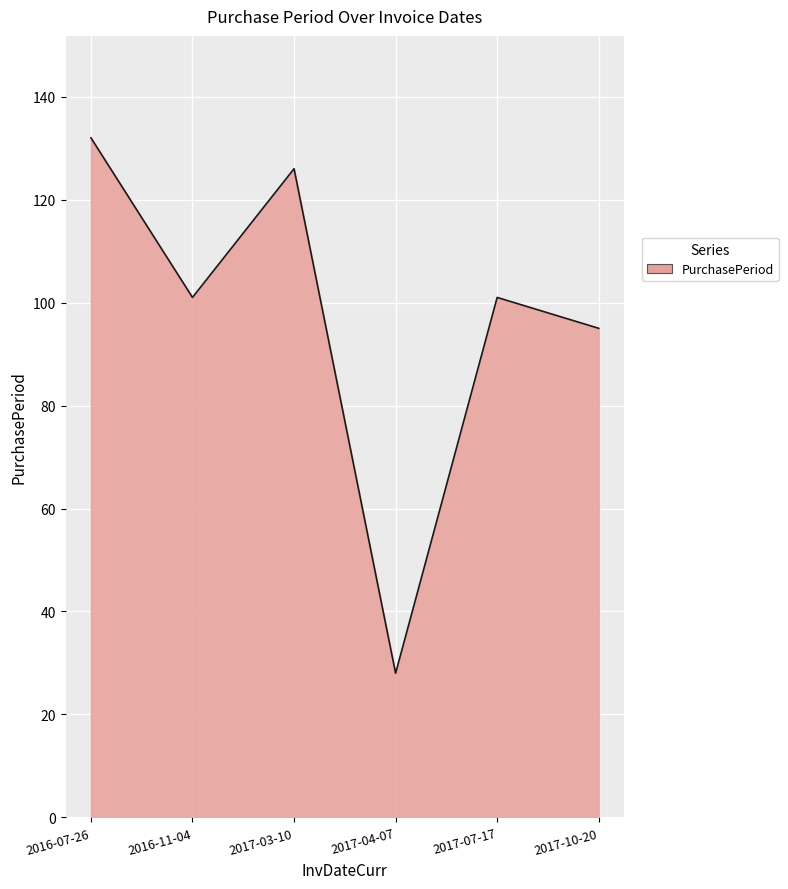

How many lines are shown in the chart?

1